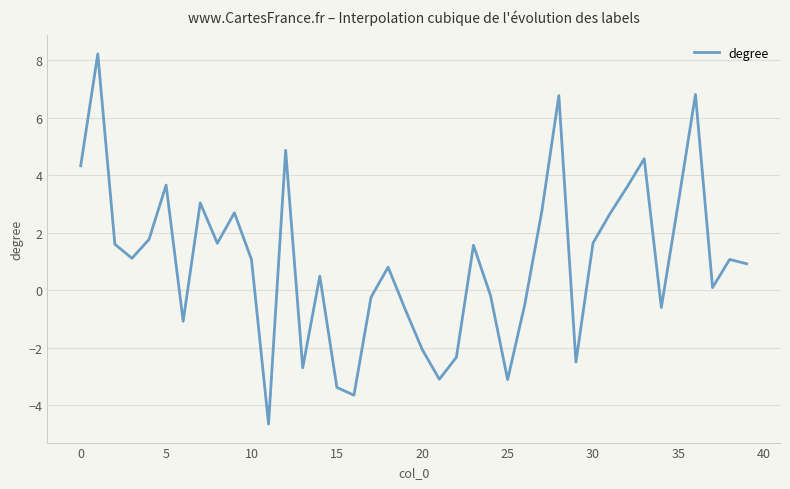

What is the smallest value displayed?

-4.7